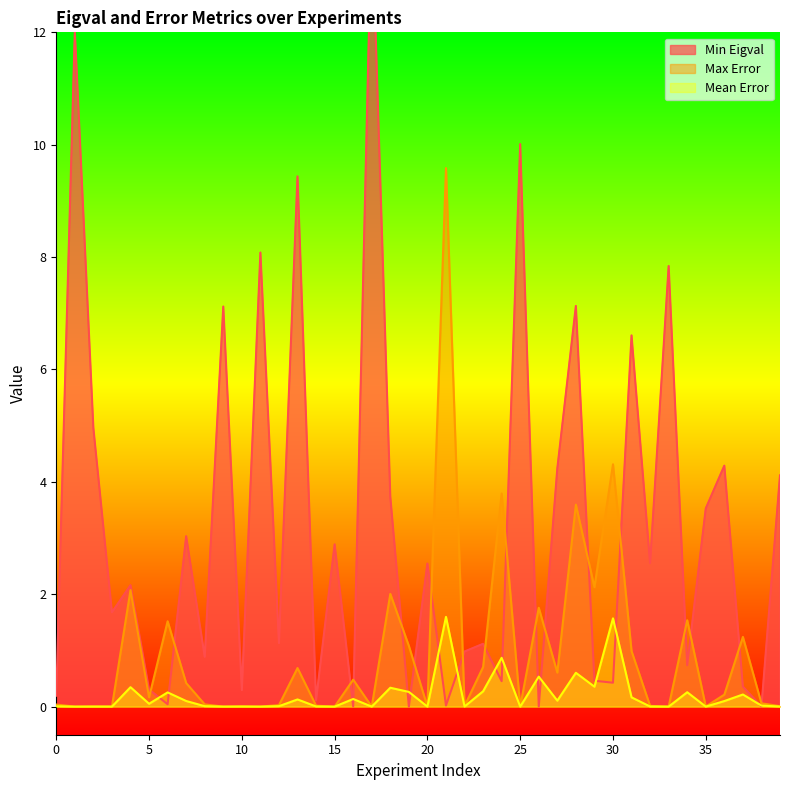

True or false: Min Eigval has a value of 0.0 at 38.

True